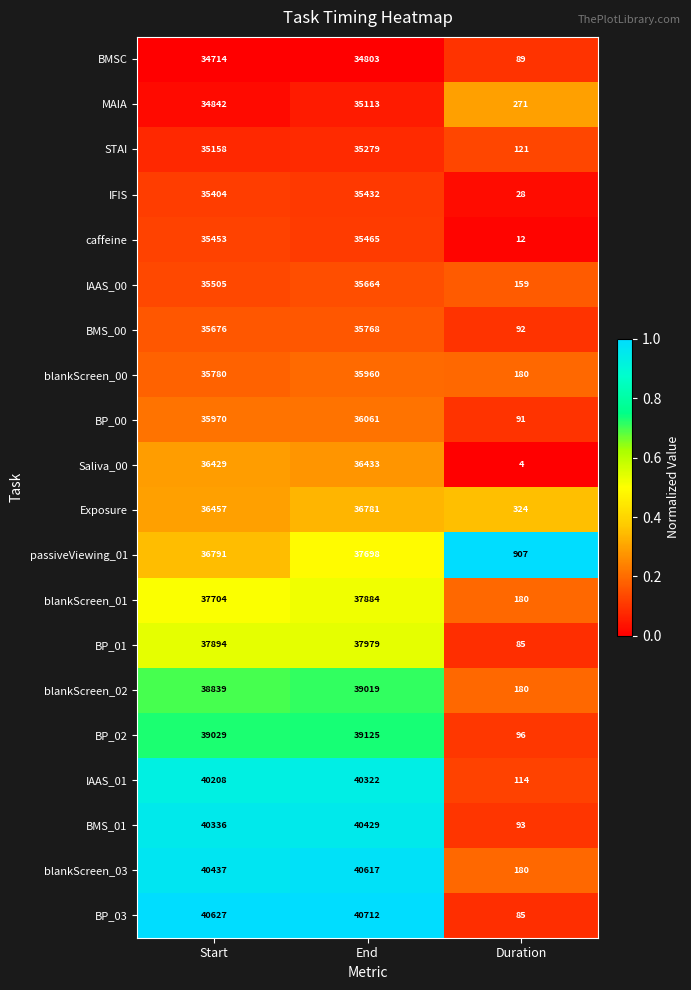

What is the spread (max minus min) of values at Duration?

903